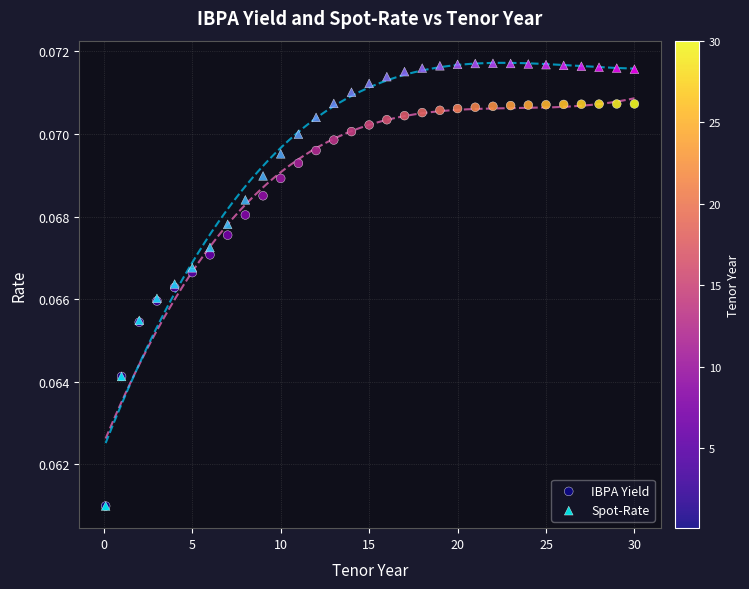

What are all the series names shown in the legend?

IBPA Yield, Spot-Rate